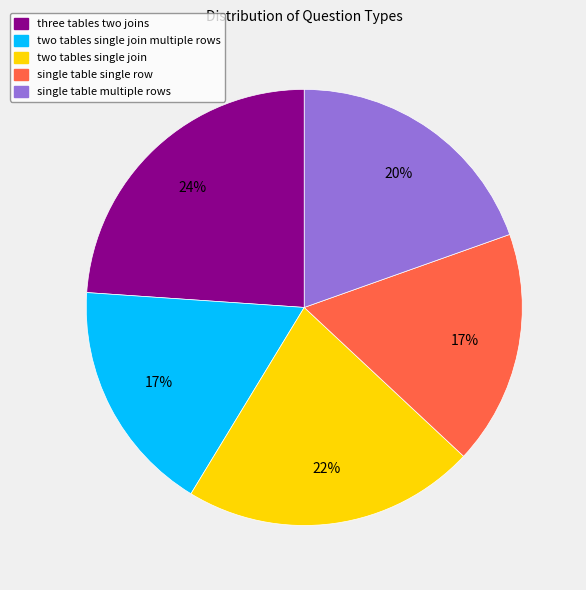

How many segments does this pie chart have?

5